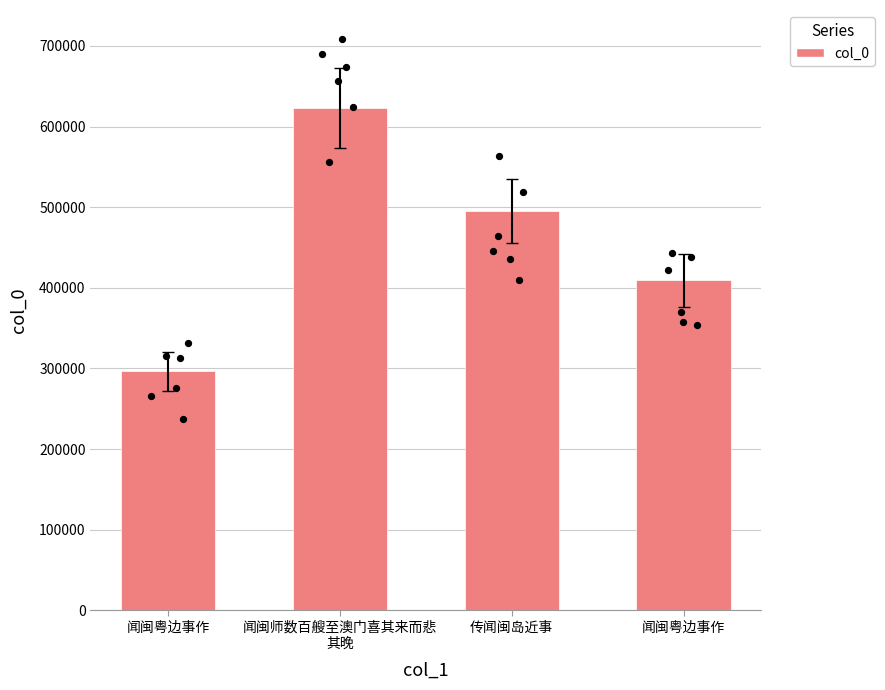

What is the ratio of the value at 闻闽粤边事作 to the value at 传闻闽岛近事?

0.6